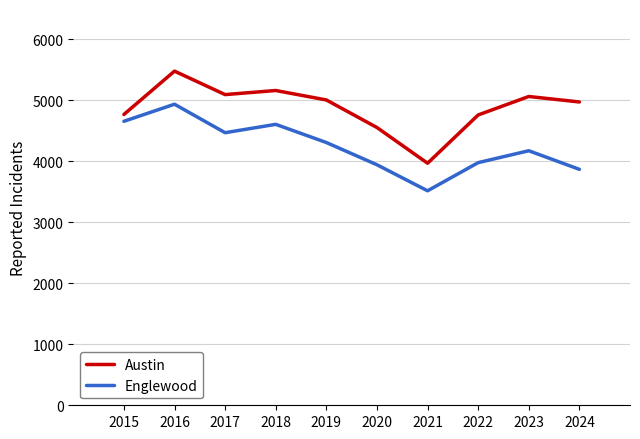

What is the difference between the Austin values at 2022 and 2016?

719